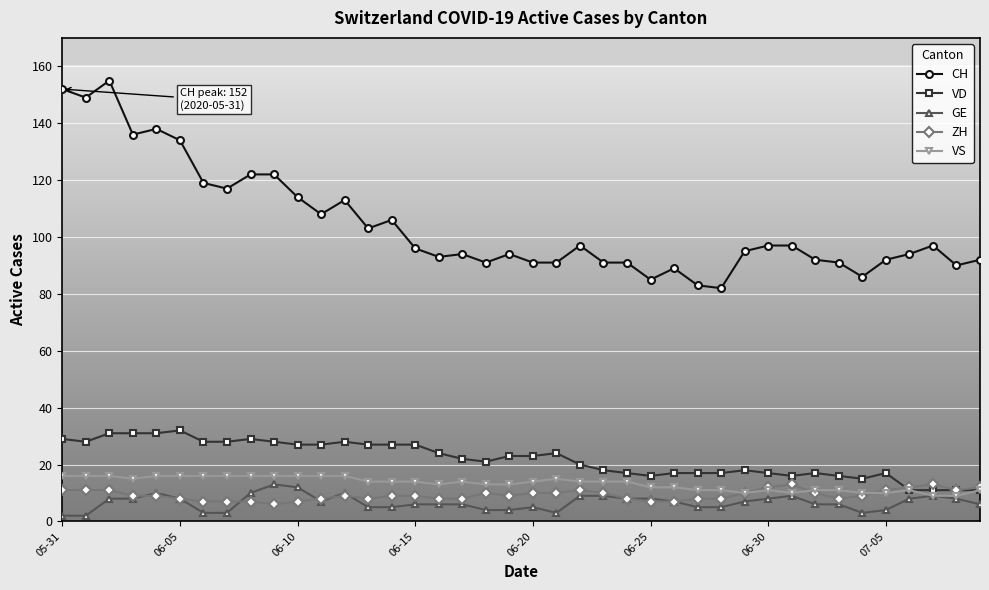

Which series has the largest total across all categories?

CH